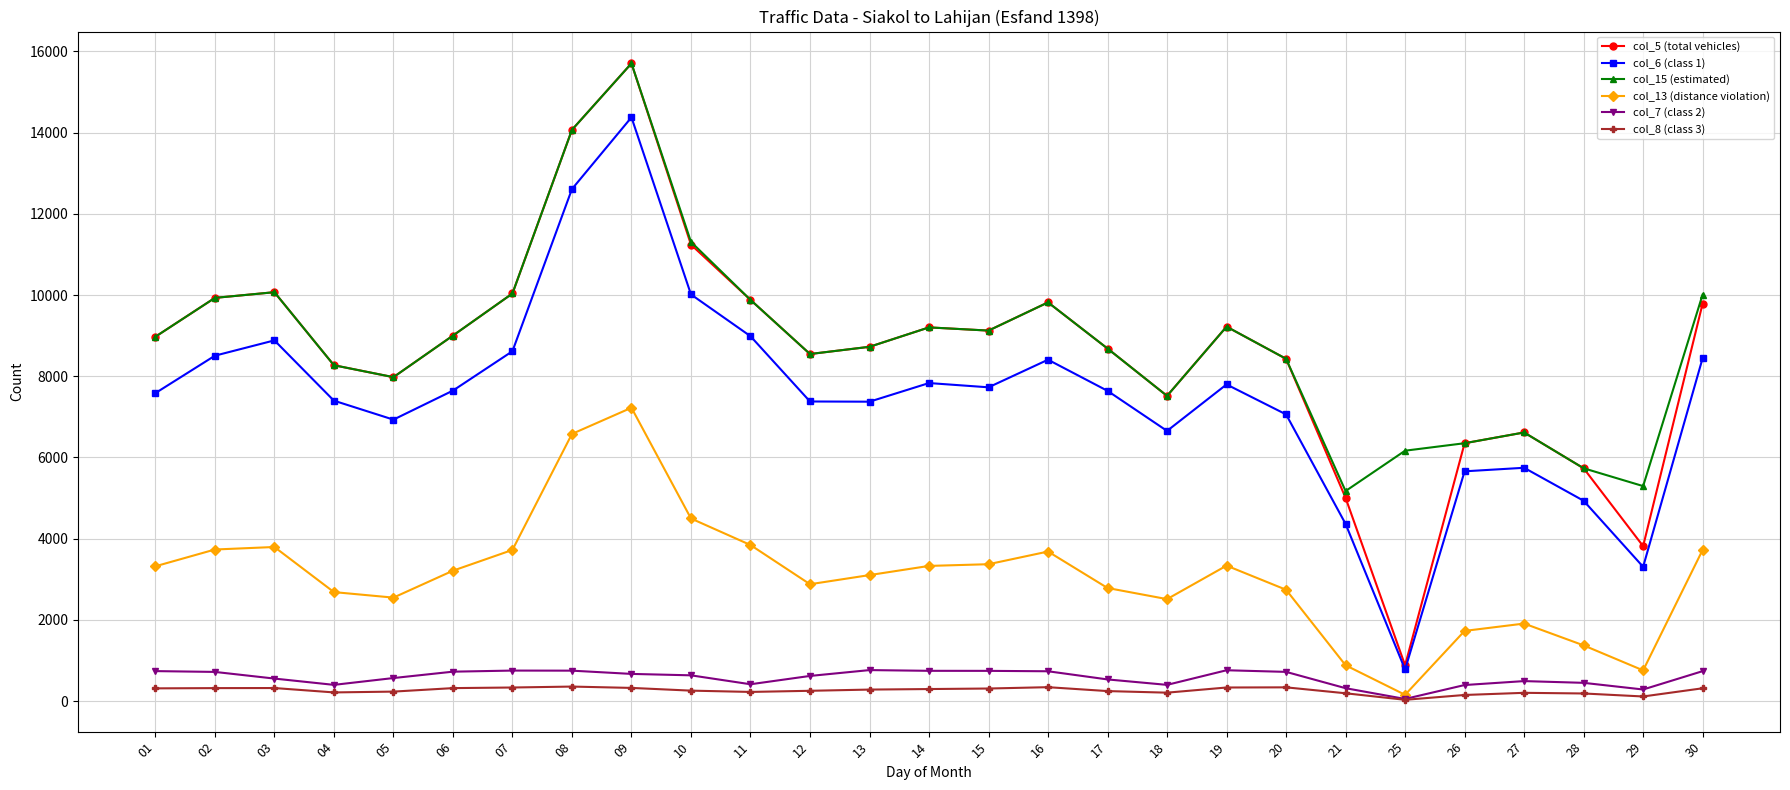

Does the chart display data point markers on the line(s)?

Yes